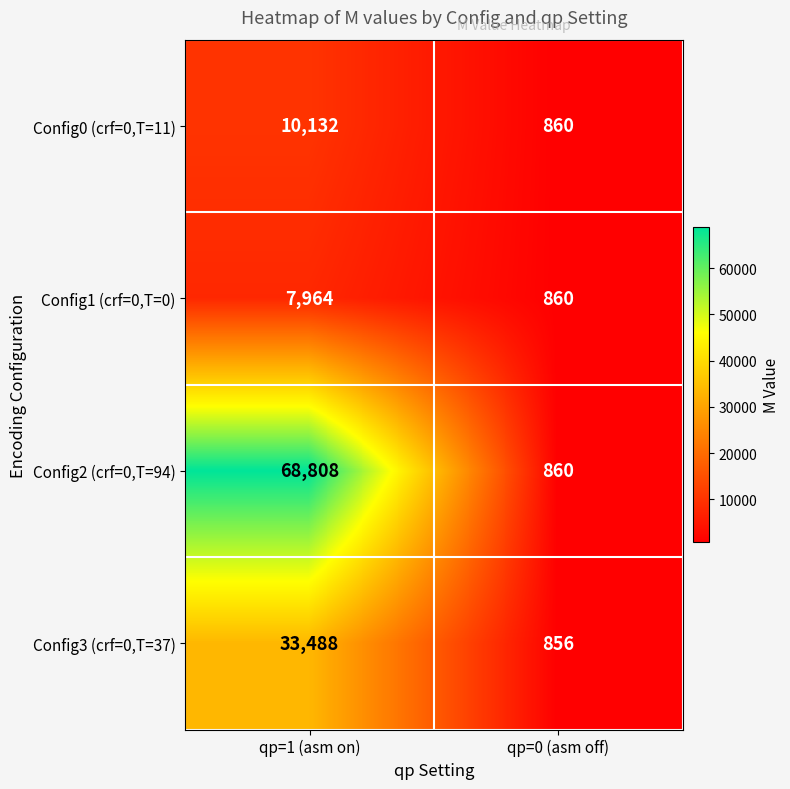

The value of Config0 (crf=0,T=11) at qp=1 (asm on) is 10132. True or false?

True